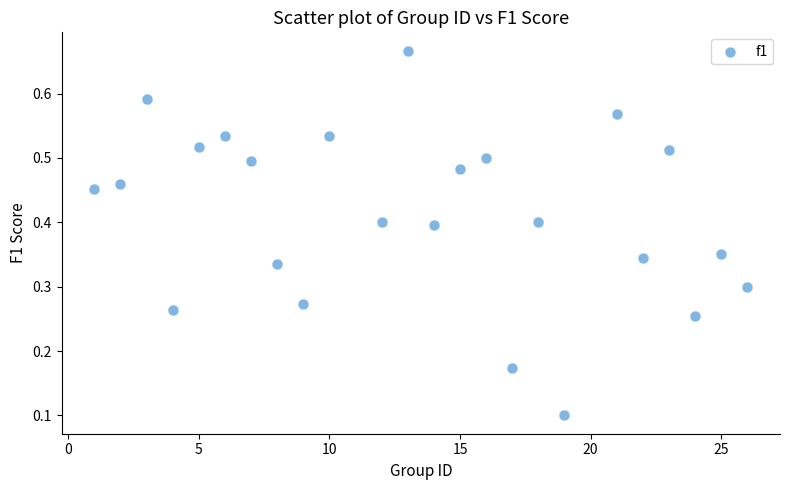

What is the range of X values (max minus min)?

25.0